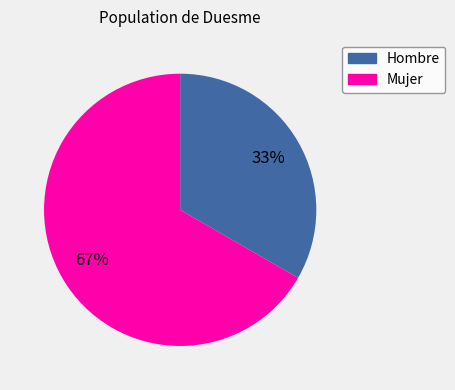

True or false: Mujer accounts for 67% of the total.

True